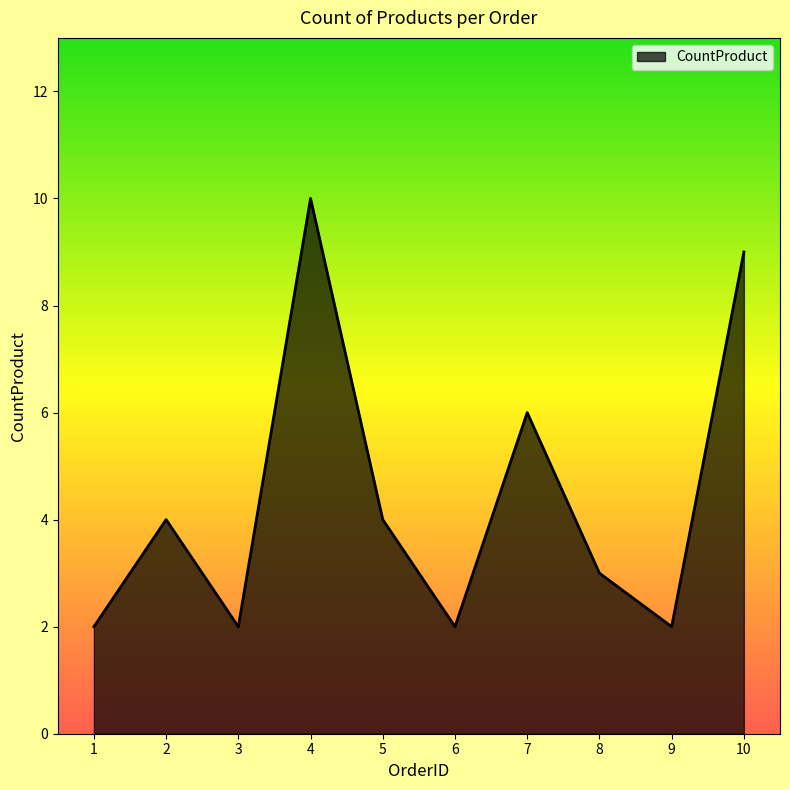

Is it true that the value at 7 is 6?

True